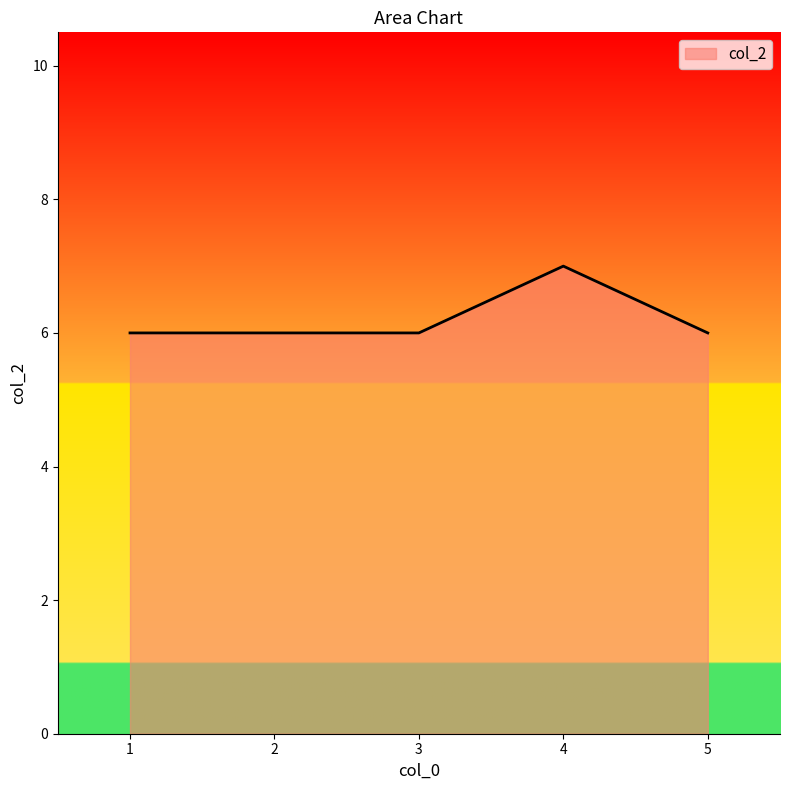

Which has a higher value, 4 or 1?

4